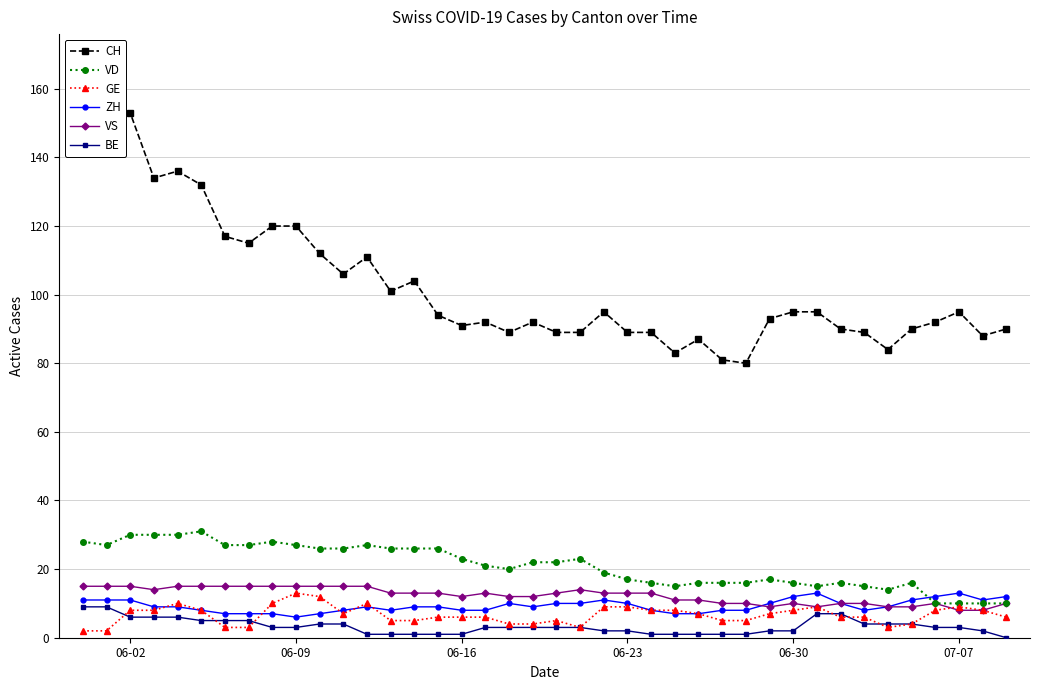

True or false: CH and VD intersect in this chart.

False